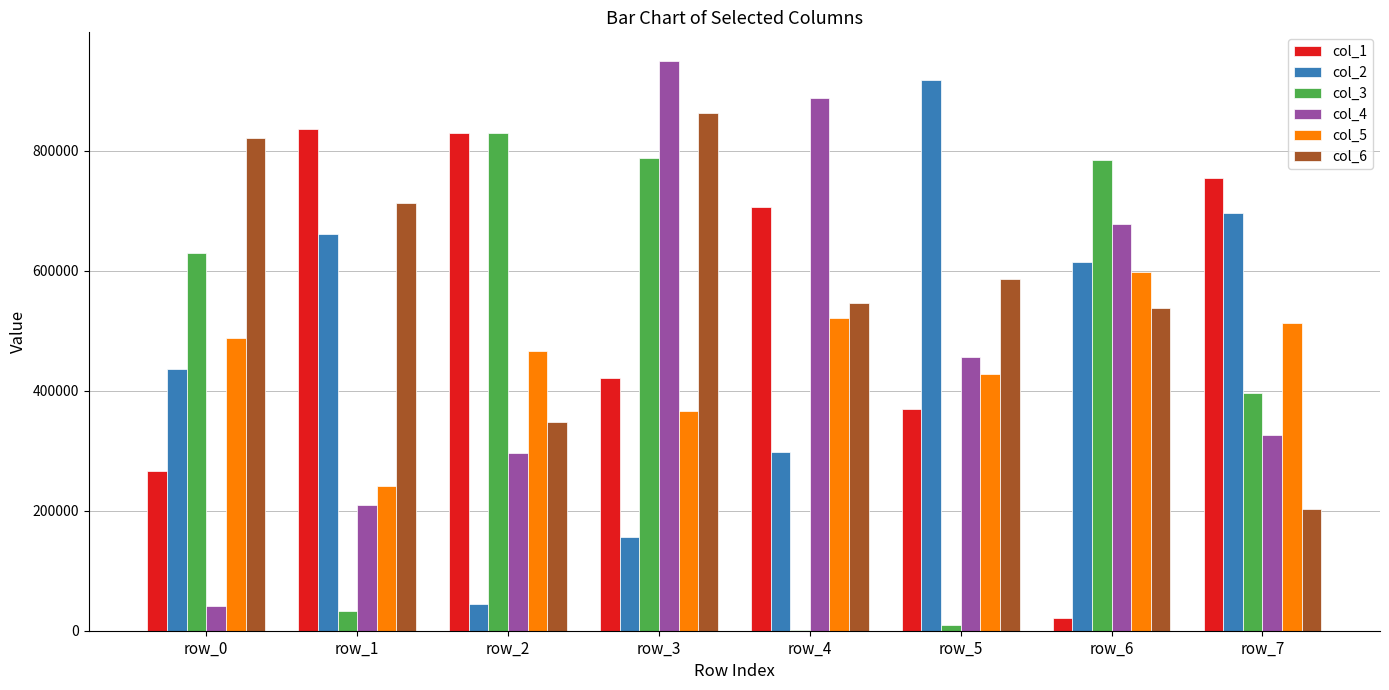

Which series has the largest range (max minus min)?

col_4